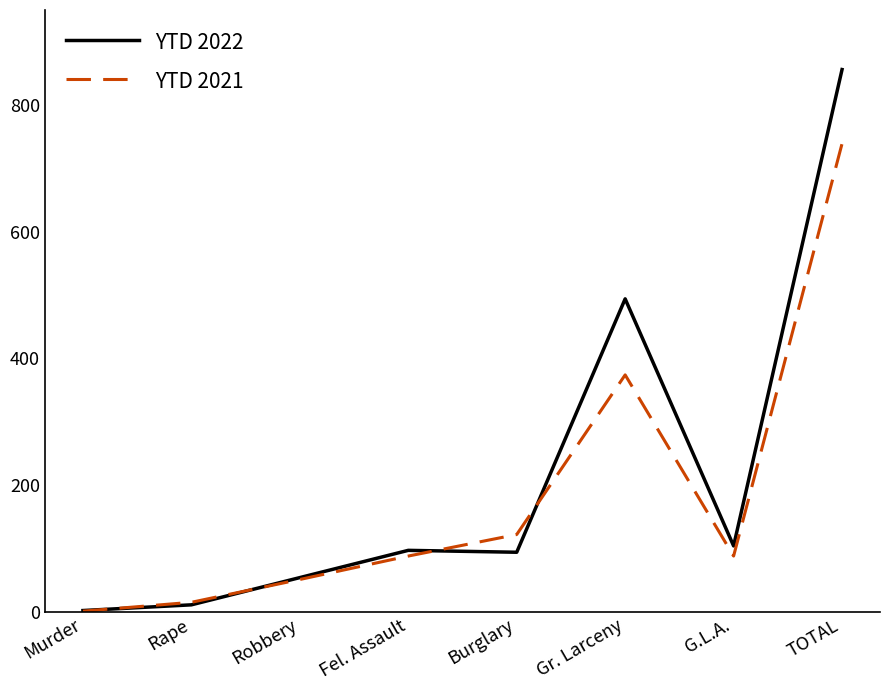

The value of YTD 2021 at G.L.A. is 123. True or false?

False